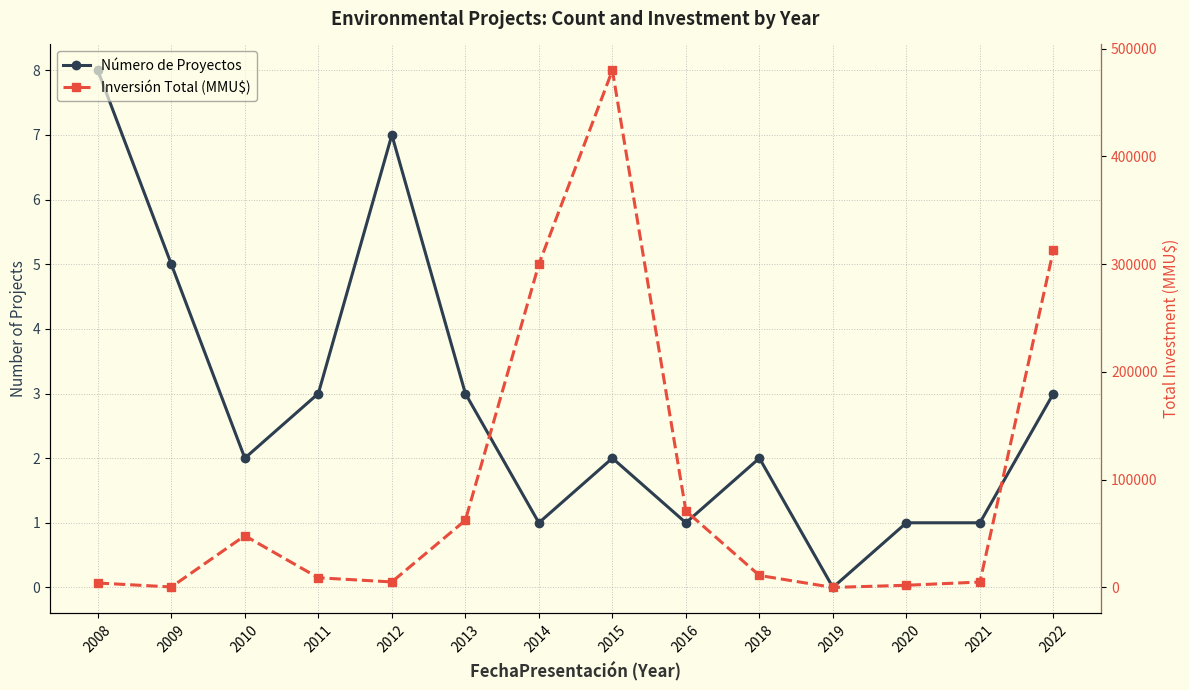

The Inversión Total (MMU$) series shows 2000 at 2020. True or false?

True